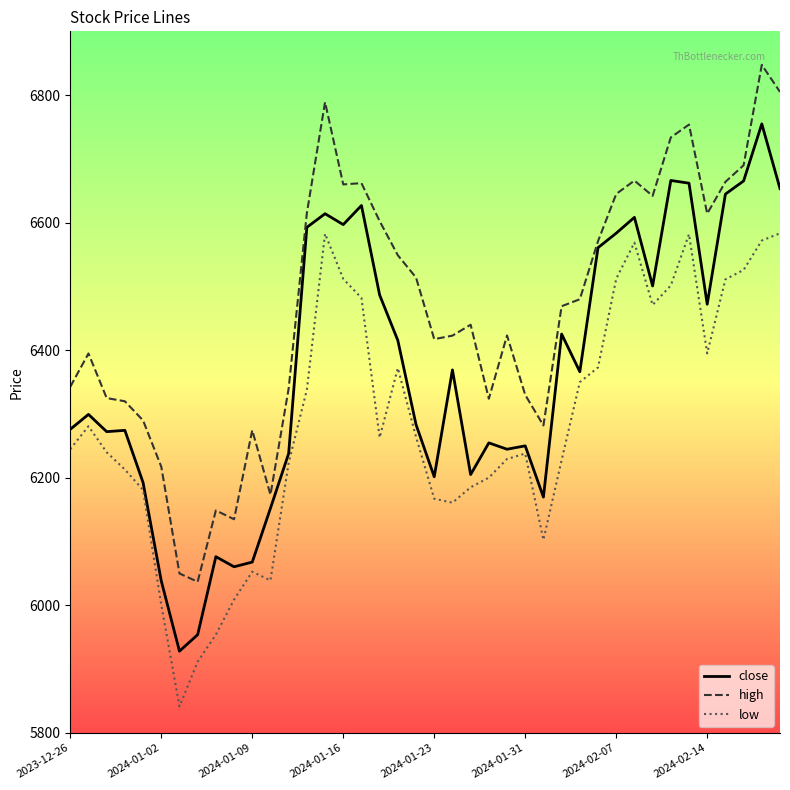

Which series has the largest total across all categories?

high